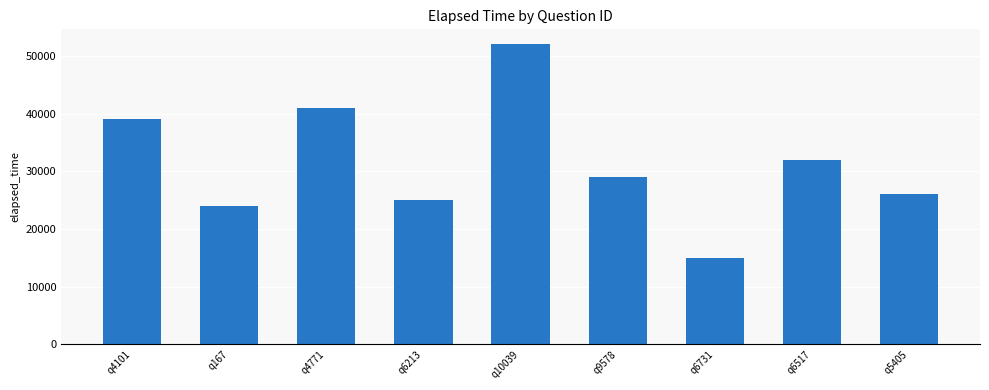

The value at q167 is 24000. True or false?

True